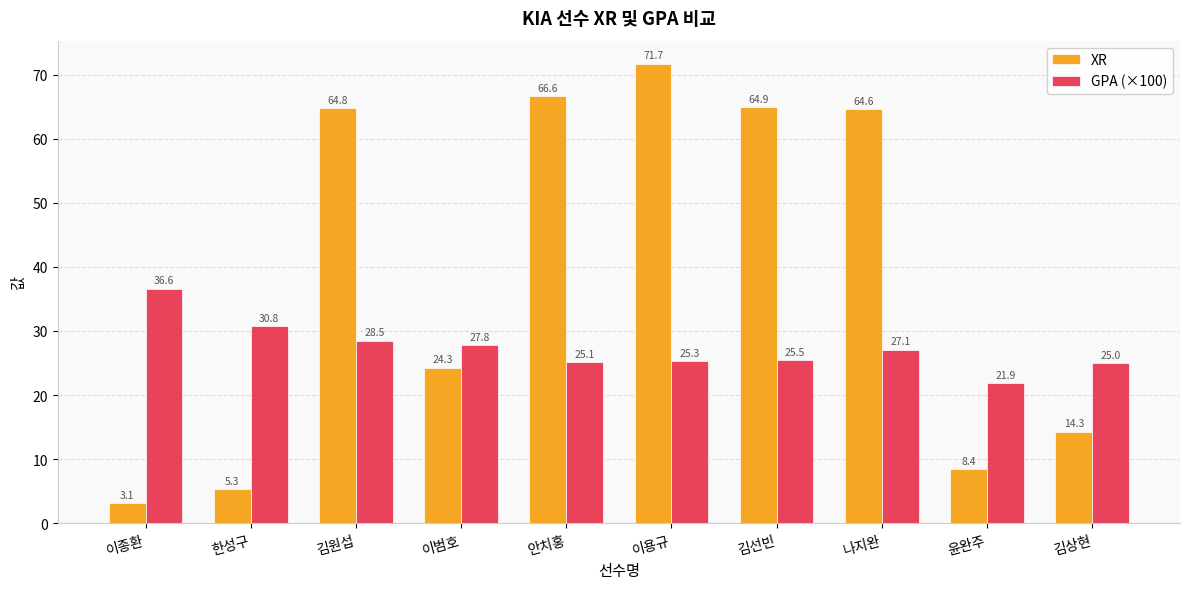

Which category has the highest value in the XR series?

이용규